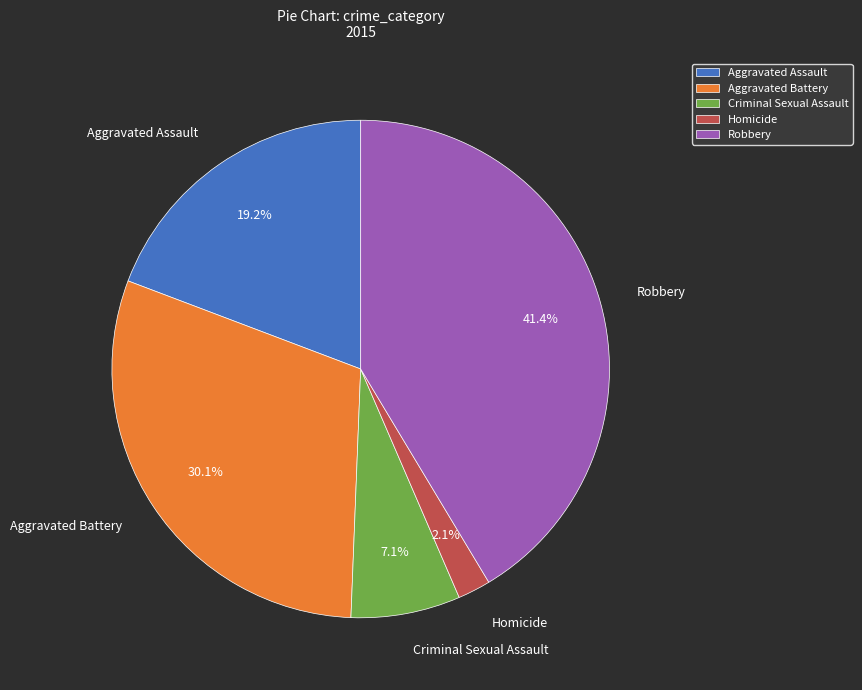

To the nearest percent, what portion does Criminal Sexual Assault represent?

7%